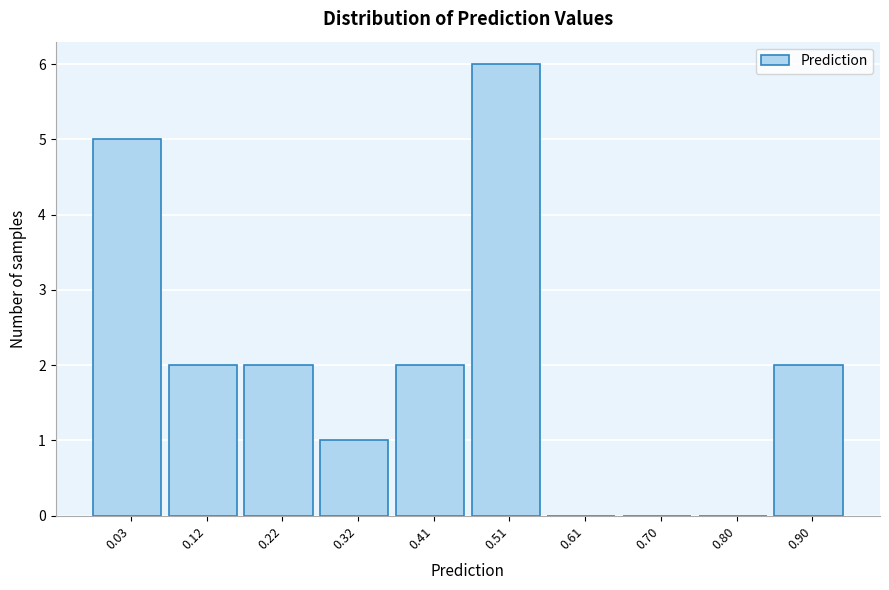

Reading left to right, transcribe all the data shown in this chart.

0.03=5	0.12=2	0.22=2	0.32=1	0.41=2	0.51=6	0.61=0	0.70=0	0.80=0	0.90=2